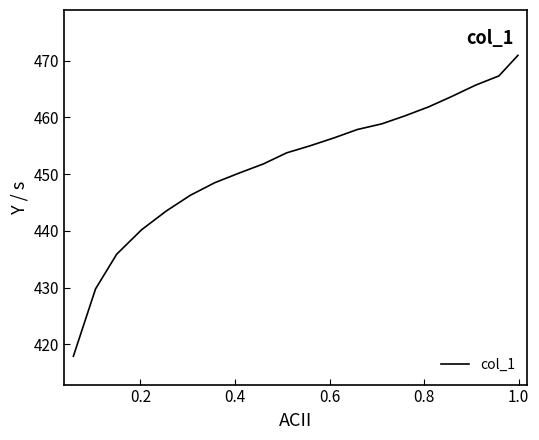

What is the difference between the maximum and minimum values?

53.0